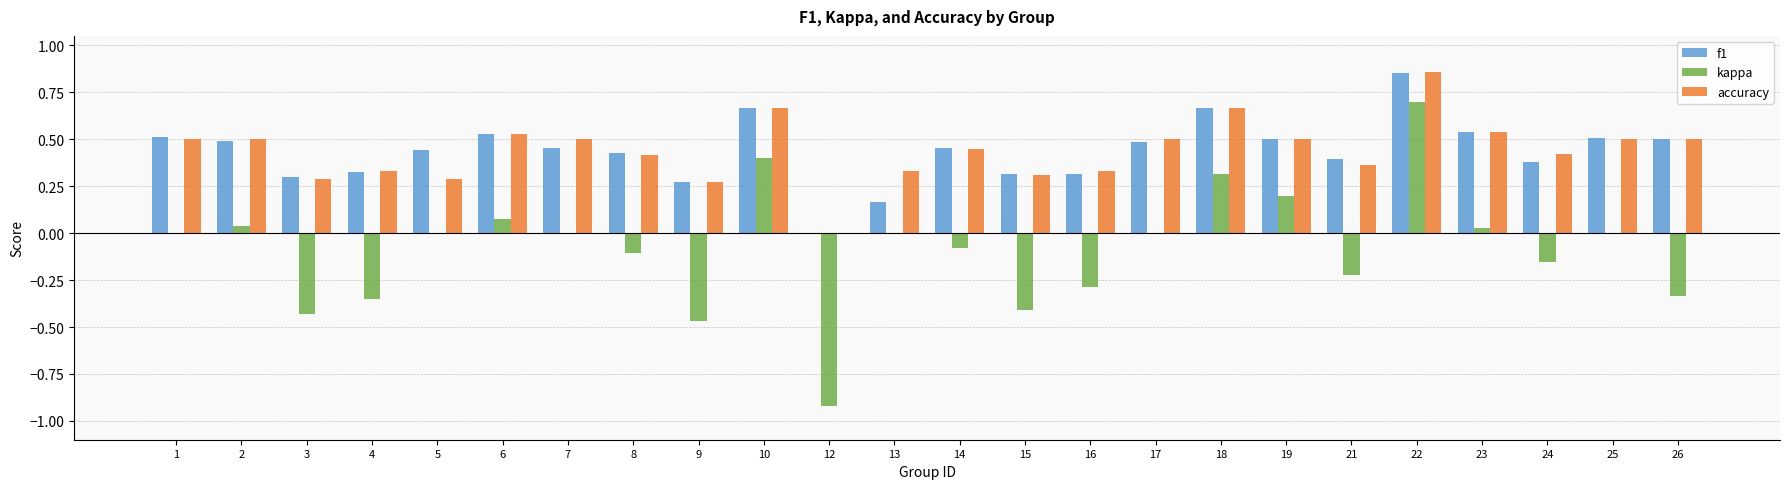

How many distinct data groups are displayed?

3